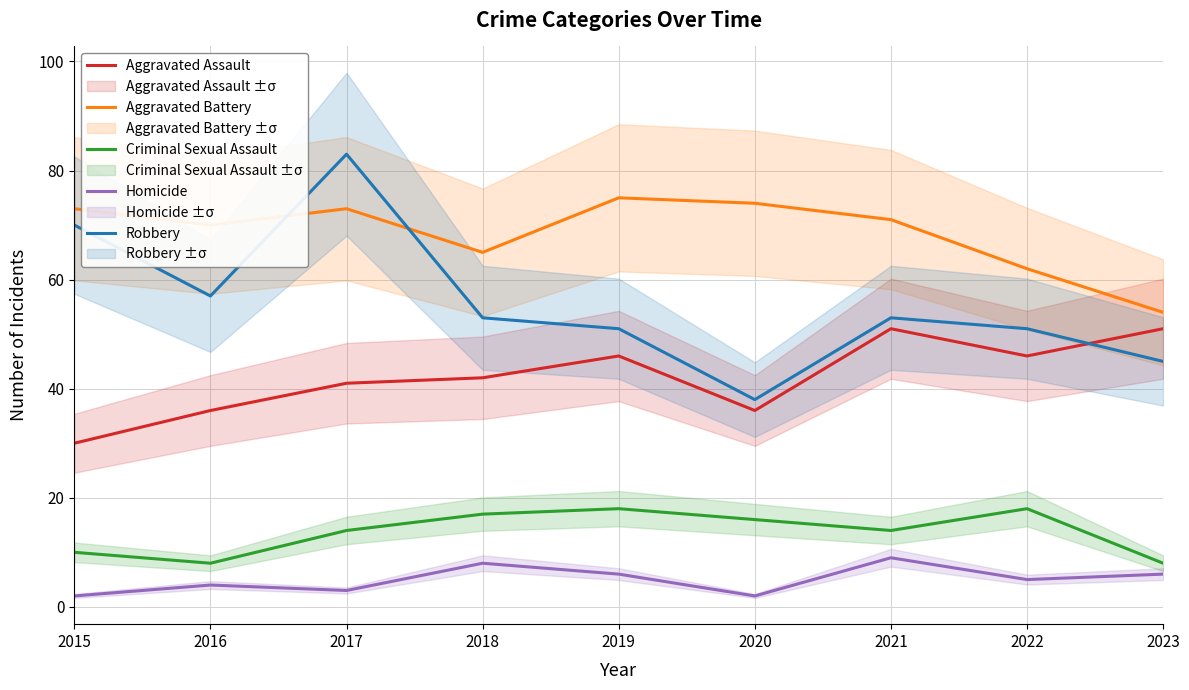

True or false: Criminal Sexual Assault and Homicide cross at least once.

False